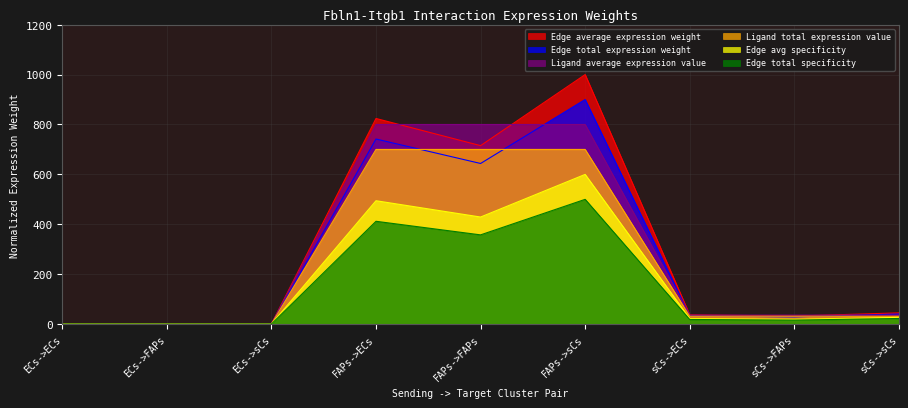

What position from the right is sCs->ECs?

3